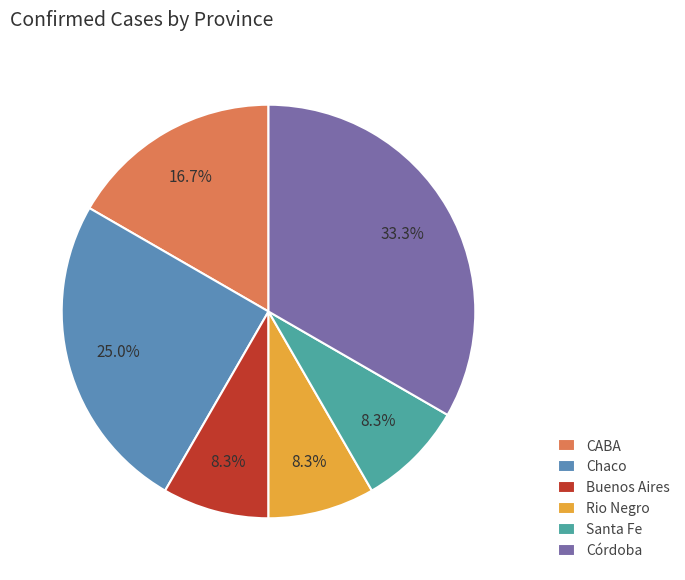

Approximately how many times larger is the value at Santa Fe compared to Córdoba?

0.2